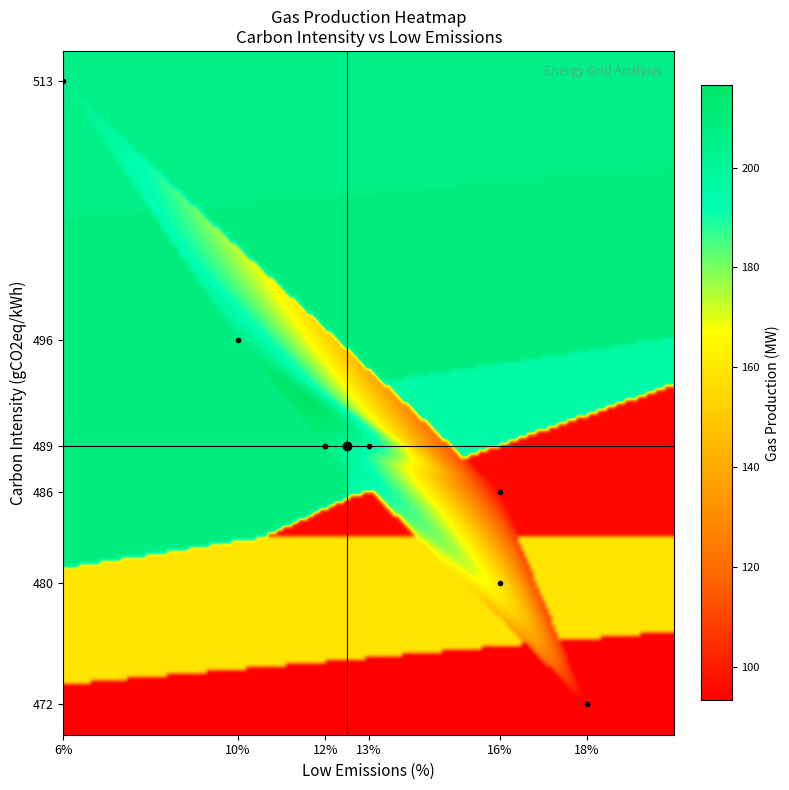

What is the greatest value displayed?

513.0